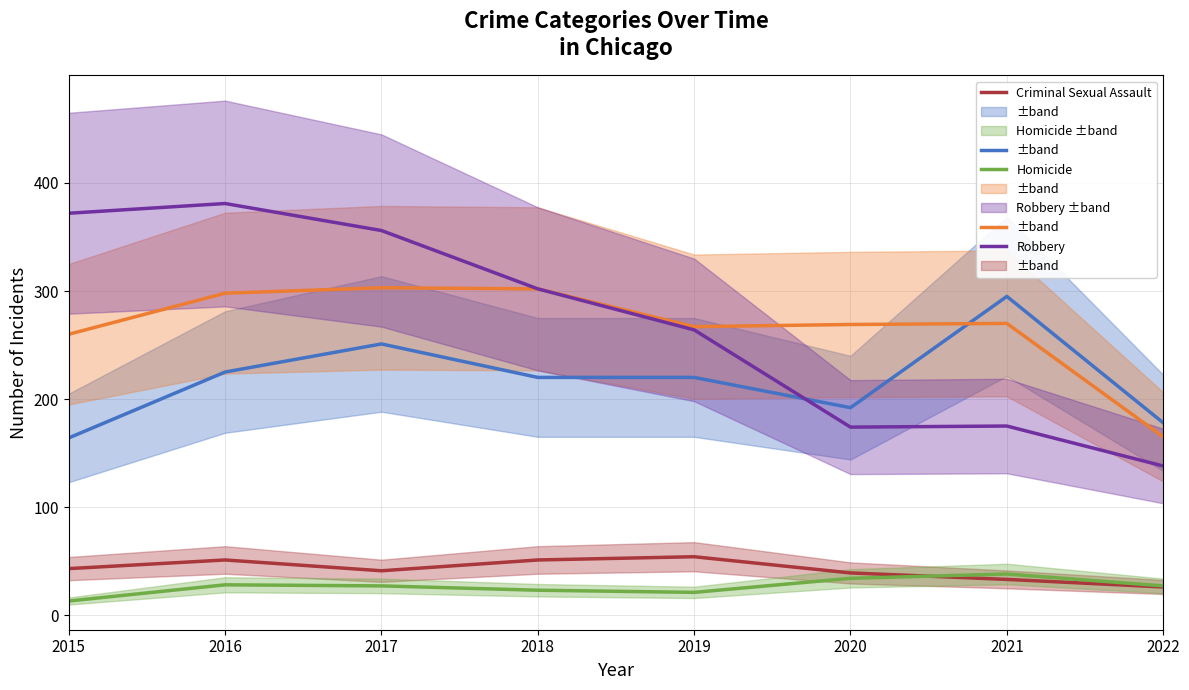

True or false: Criminal Sexual Assault has a value of 39 at 2020.

True